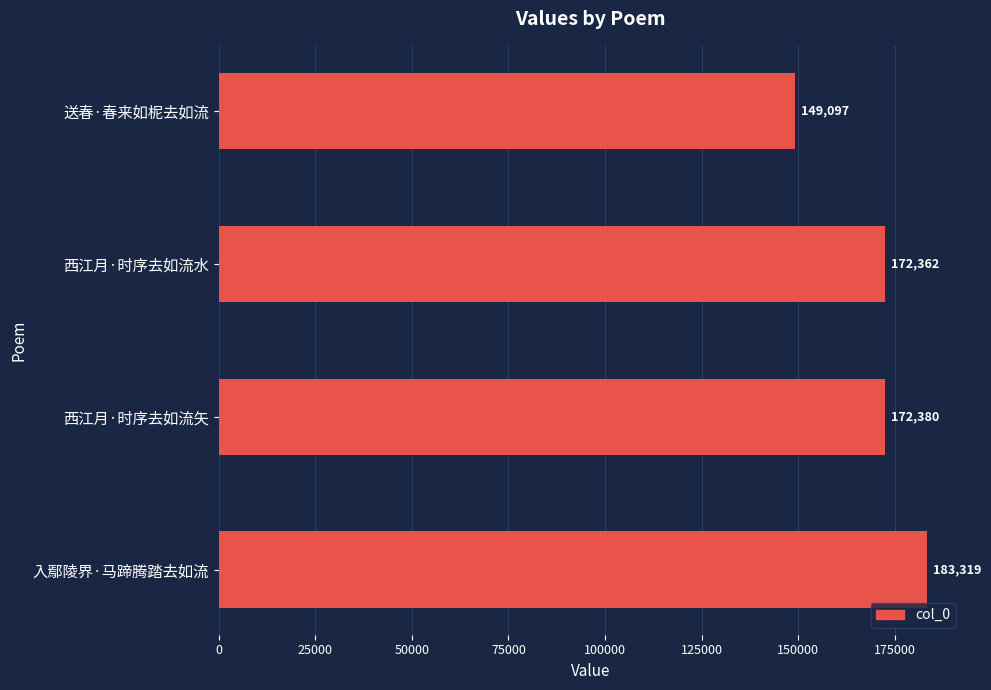

Rank the categories by value from lowest to highest.

送春·春来如柅去如流, 西江月·时序去如流水, 西江月·时序去如流矢, 入鄢陵界·马蹄腾踏去如流